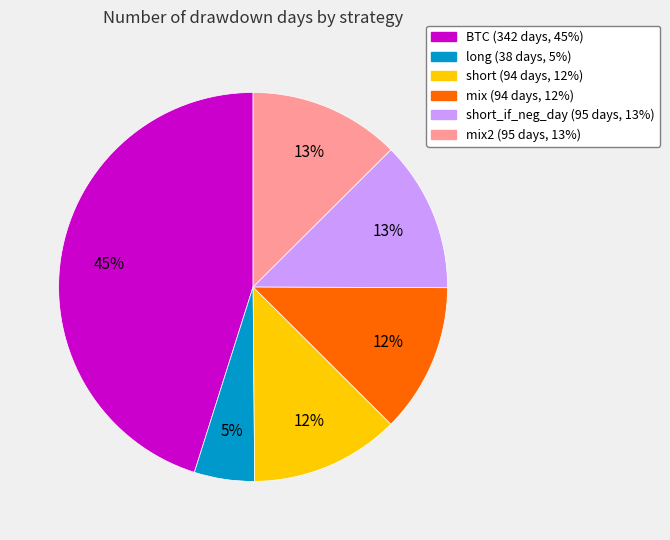

Is there any slice that represents more than half of the pie?

No